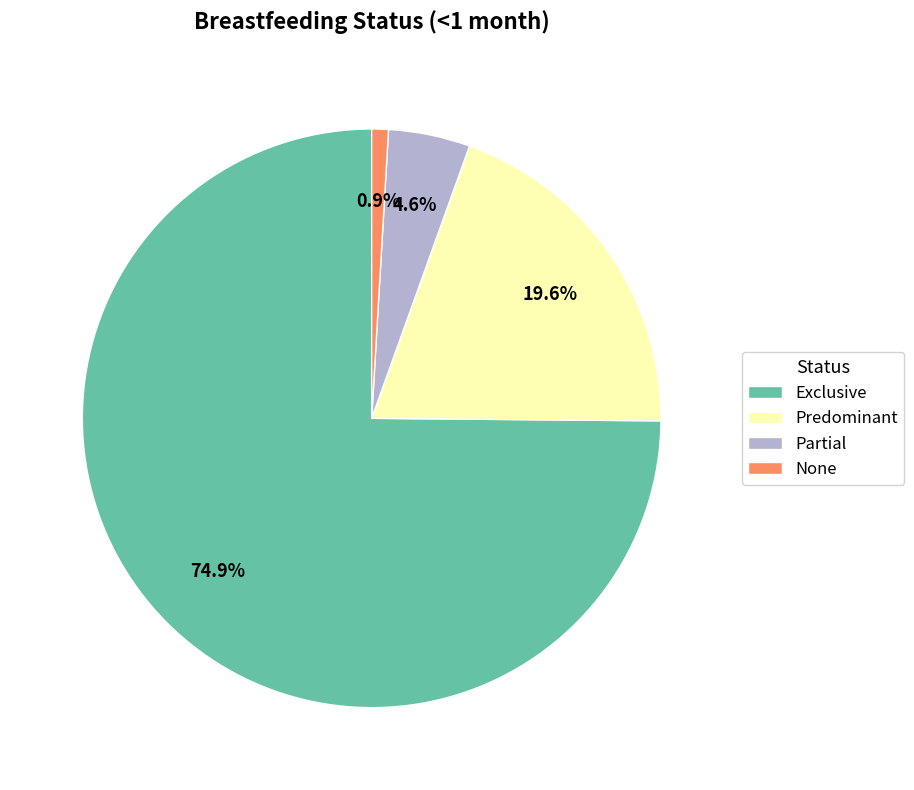

Which has a higher value, Predominant or Partial?

Predominant